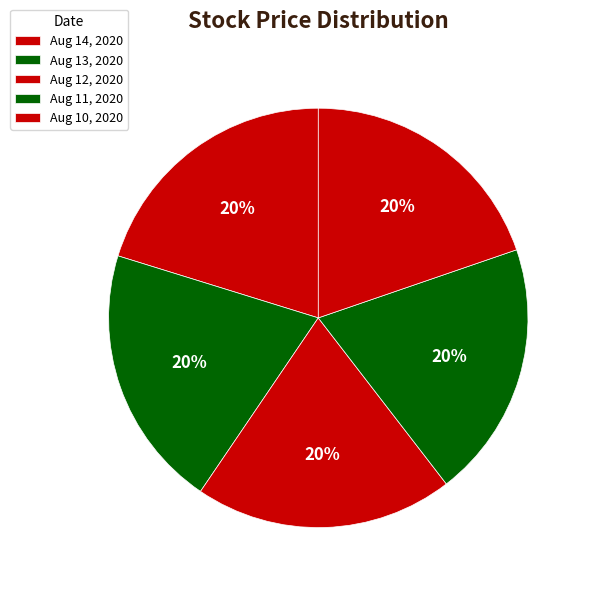

How many slices are in this pie chart?

5